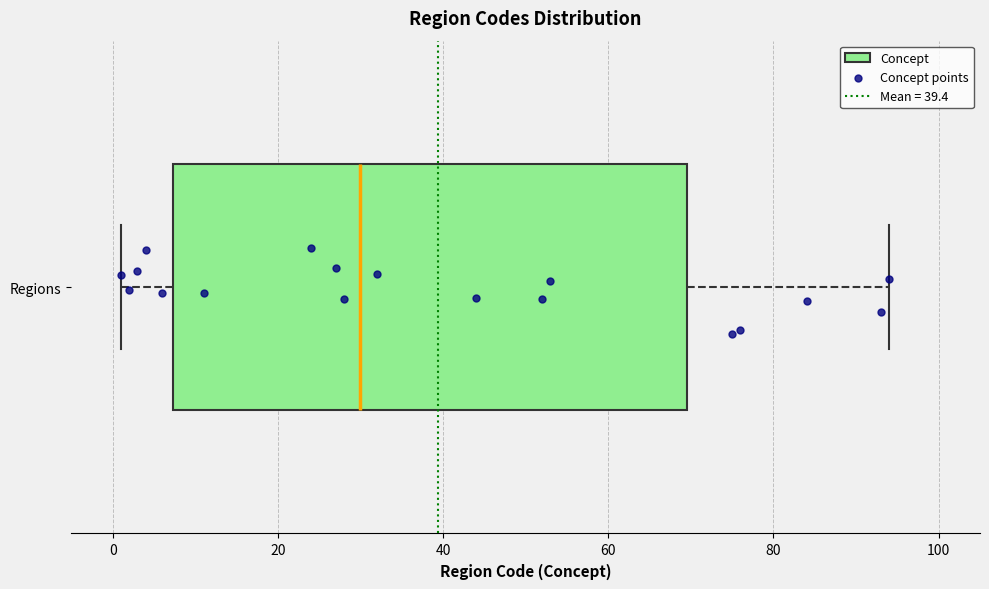

Transcribe this box plot: give where the median line is, the range the box spans, and where the two whiskers end, as read against the x-axis. The values are not printed on the chart, so give them approximately, as read against the axis.

median 30, box 8 to 70, whiskers 2 to 94